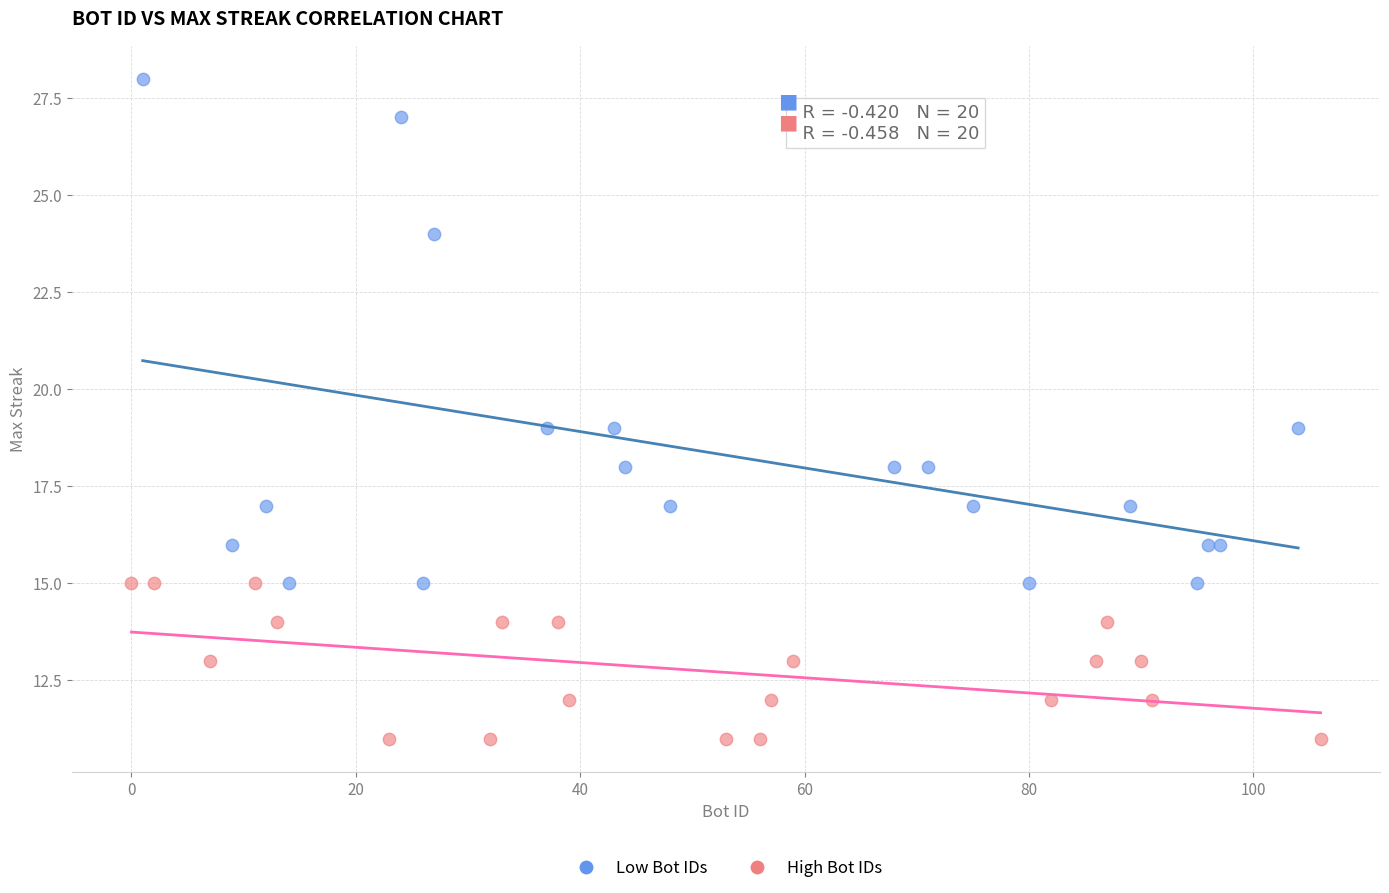

What are all the series names shown in the legend?

Low Bot IDs, High Bot IDs